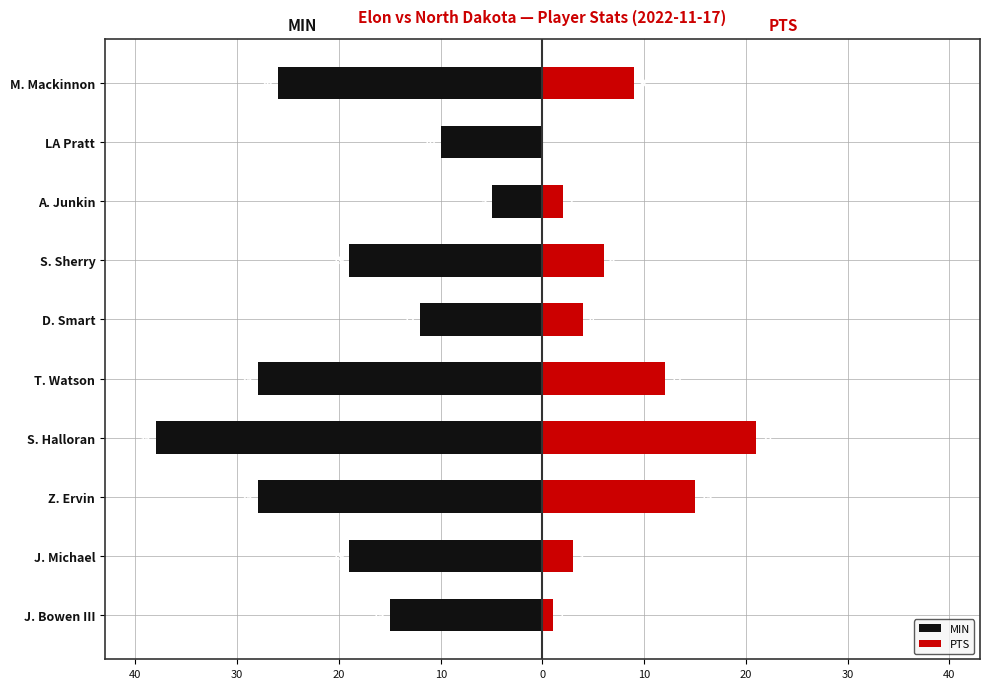

What is the sum of all PTS values?

73